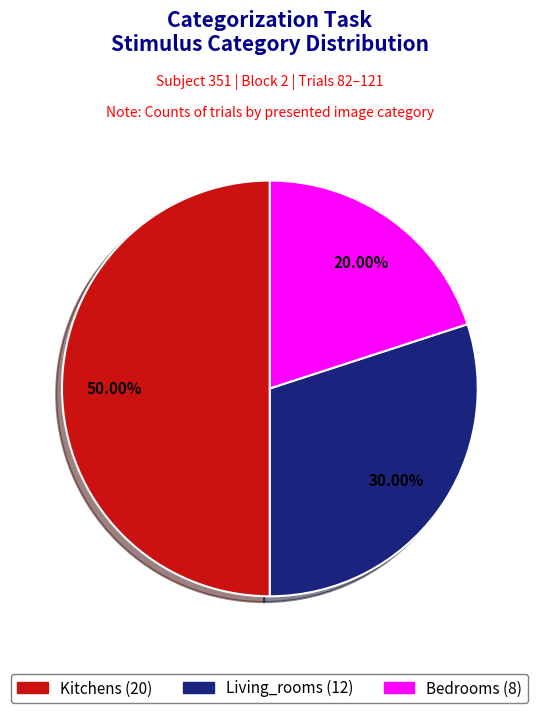

How many segments does this pie chart have?

3